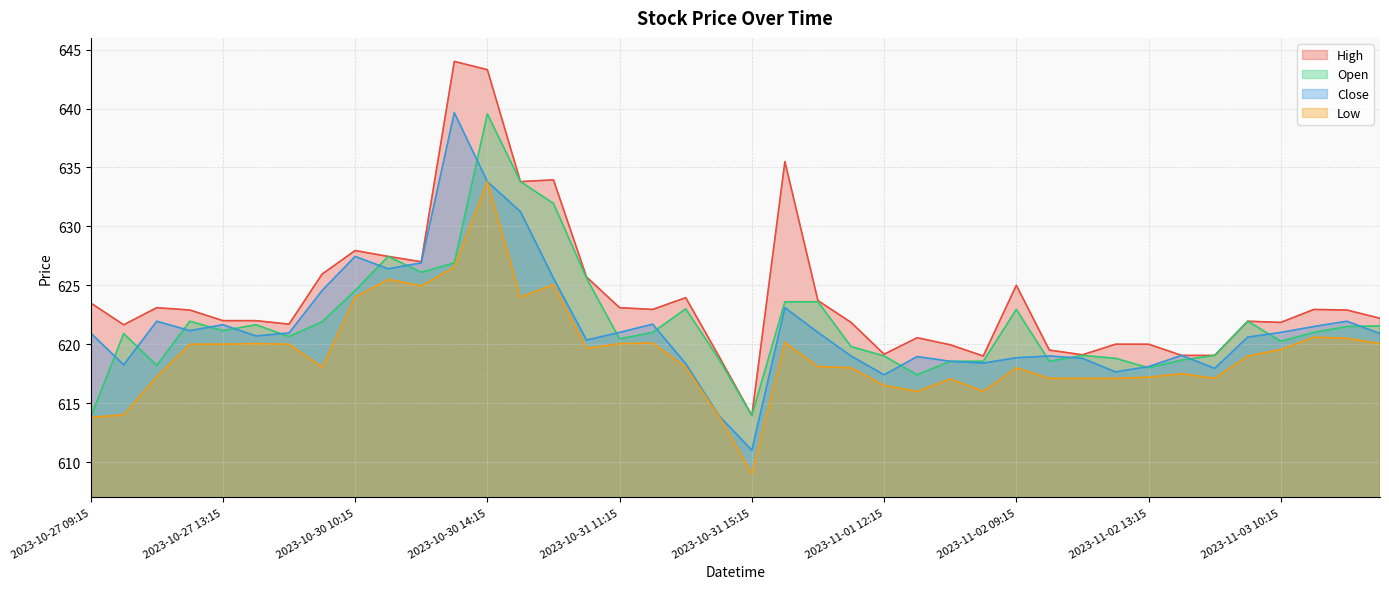

What is the minimum value for Open?

613.8